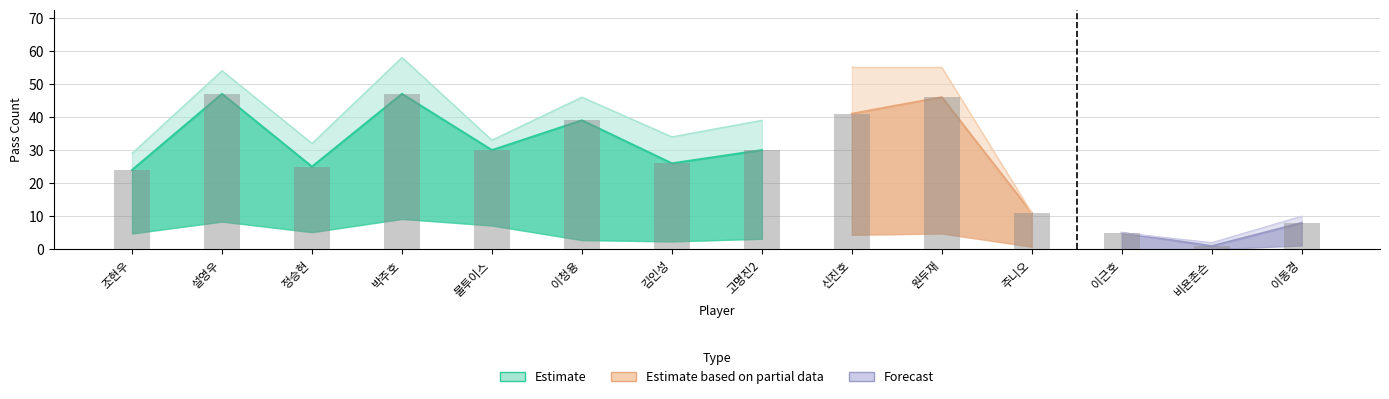

How many categories are shown in the chart?

14